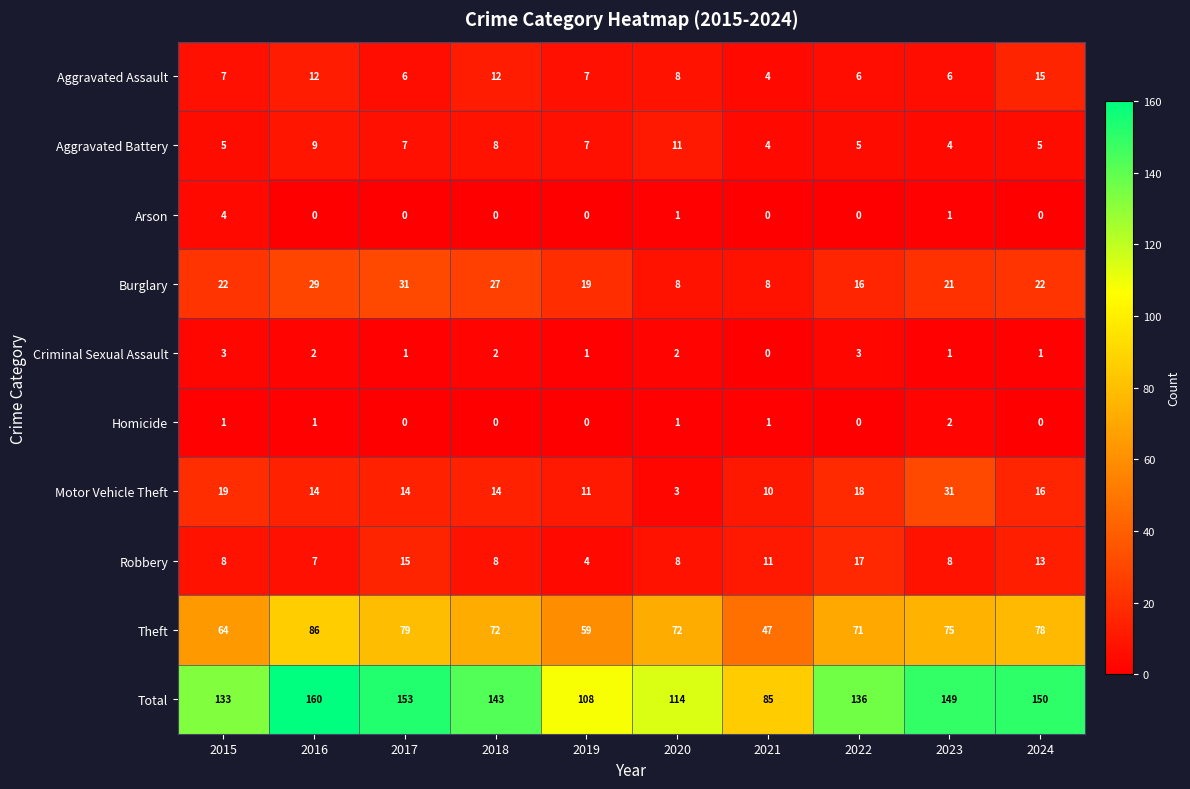

How many data points does each series have?

10